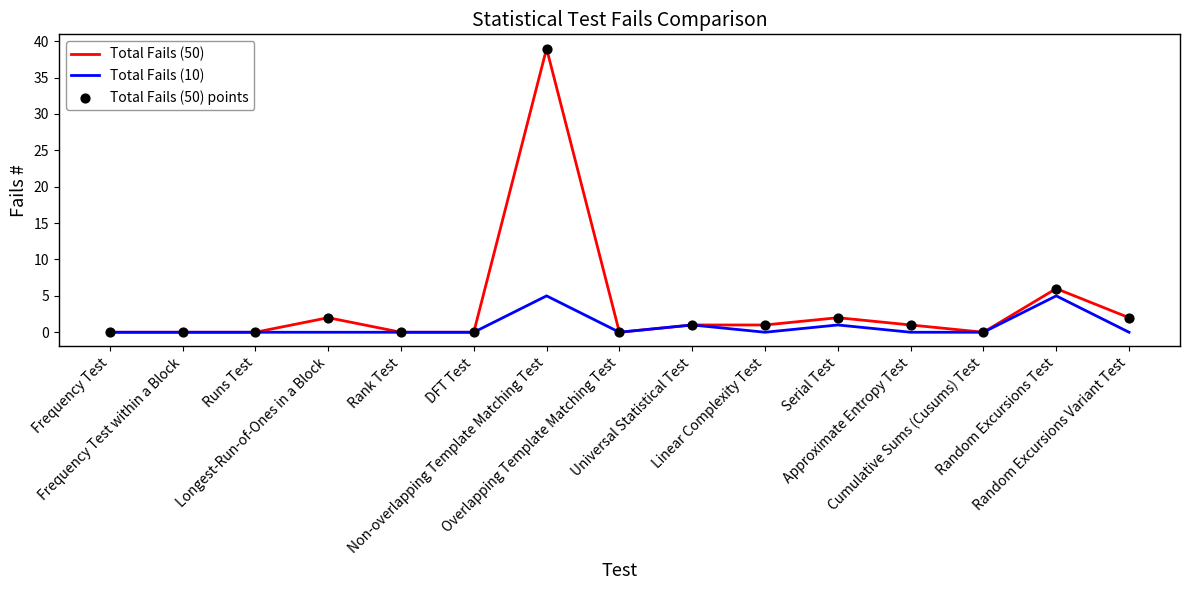

Is the value of Total Fails (50) at Universal Statistical Test greater than the value of Total Fails (10) at Longest-Run-of-Ones in a Block?

Yes